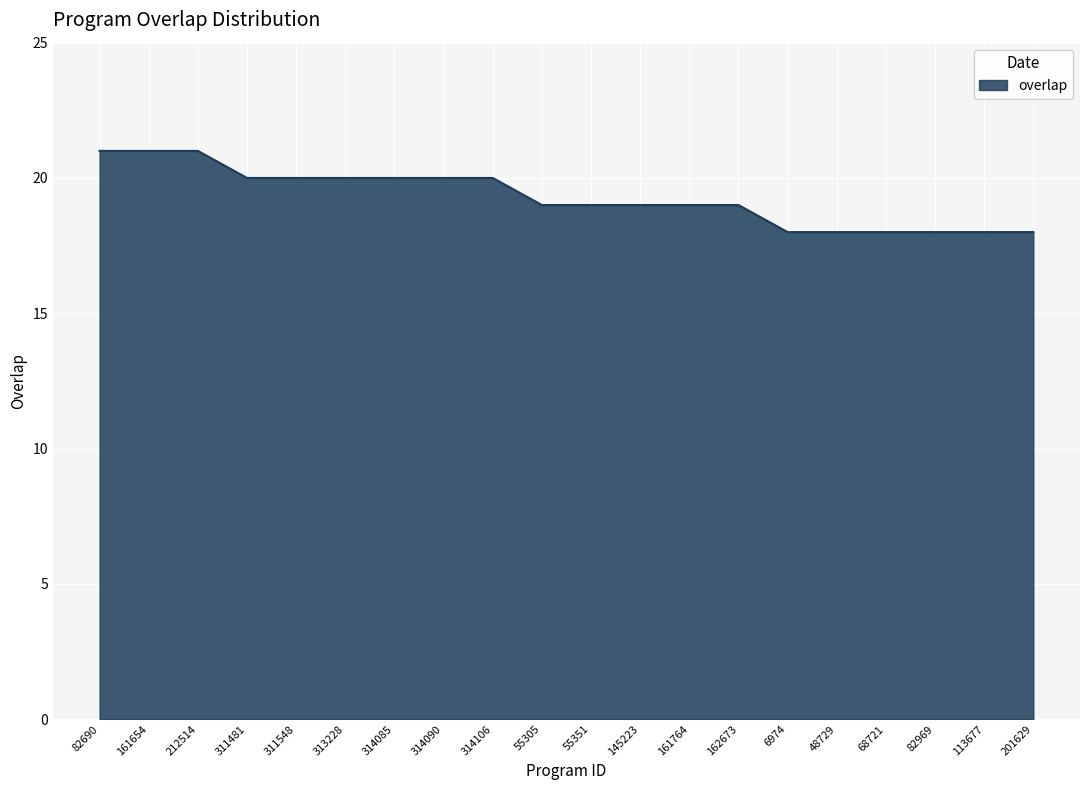

Between 48729 and 314085, which is larger?

314085